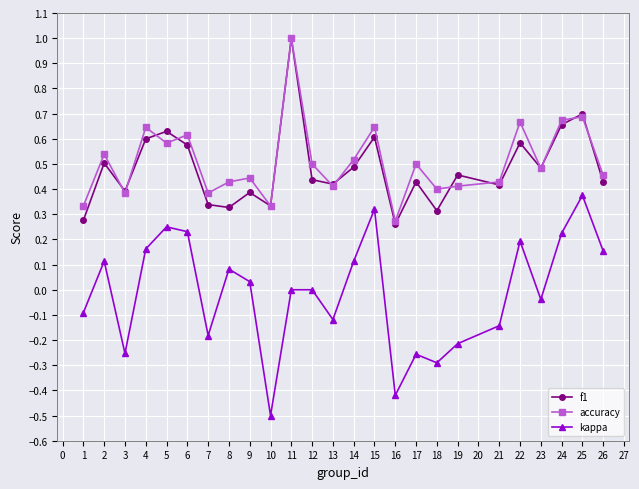

Where is f1 nearest to the value 0?

16